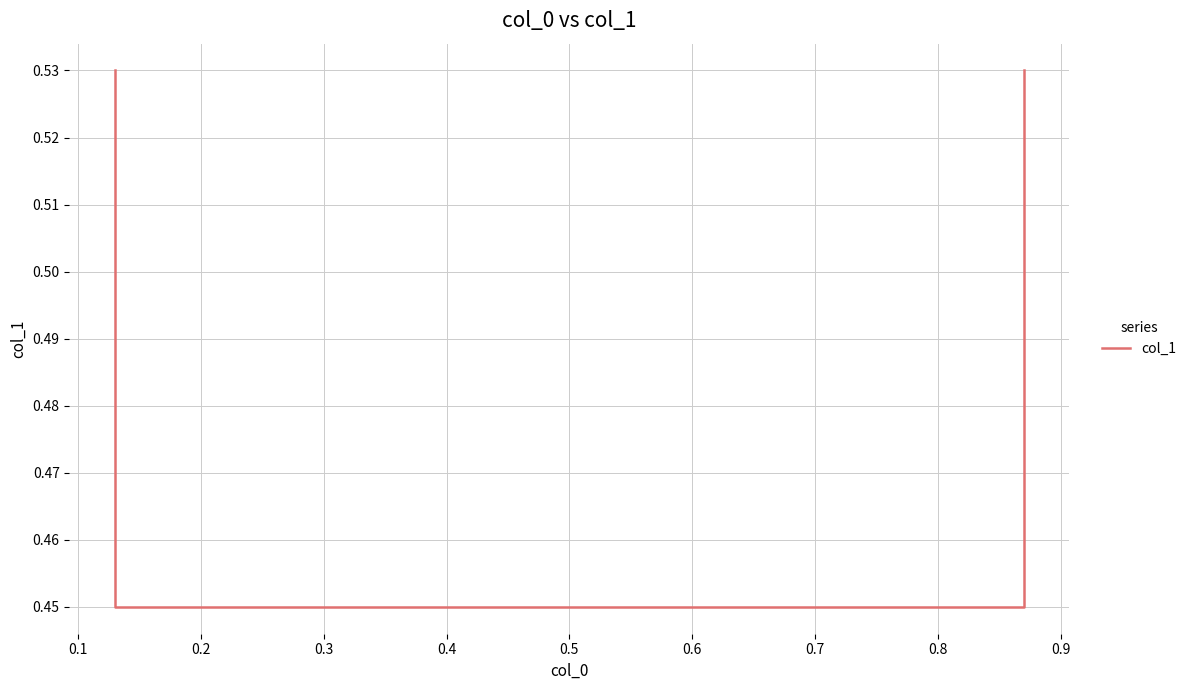

What is the value of the 4th point from the left?

0.5